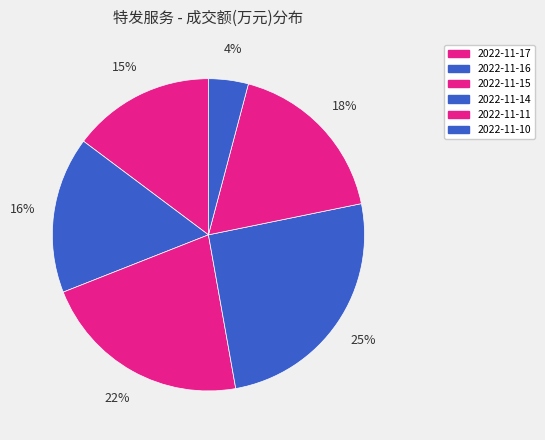

Which category has the biggest portion of the pie?

2022-11-14